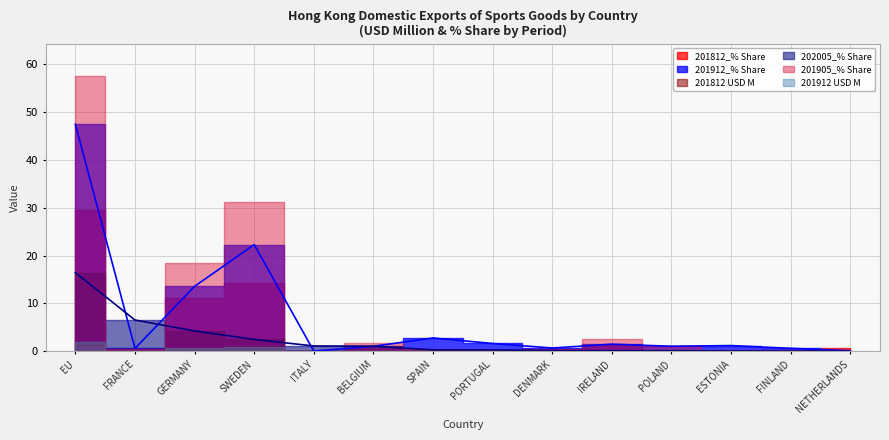

What are all the series names shown in the legend?

201812_% Share, 201912_% Share, 201812 USD M, 202005_% Share, 201905_% Share, 201912 USD M